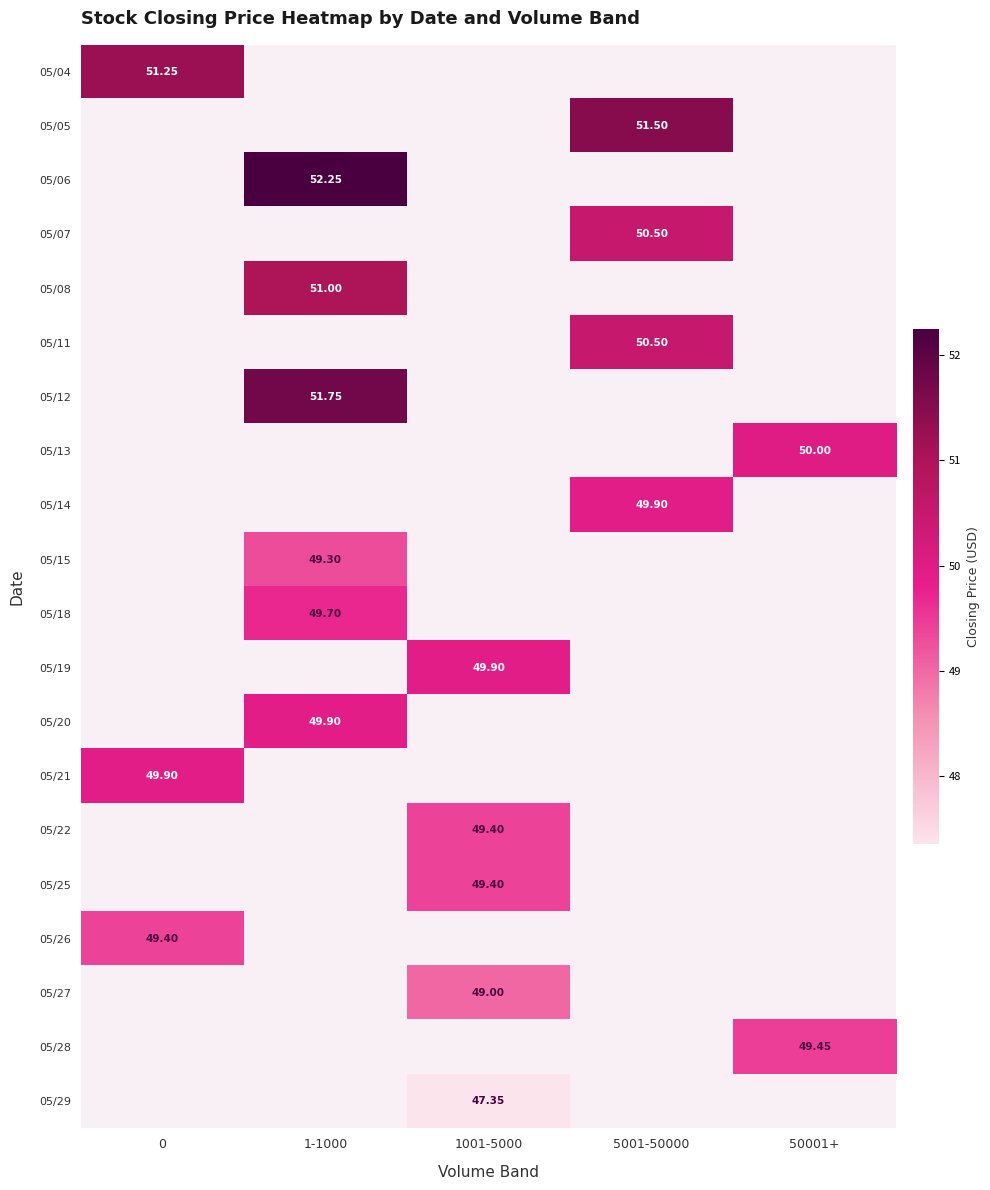

What is the maximum value shown in the chart?

52.2